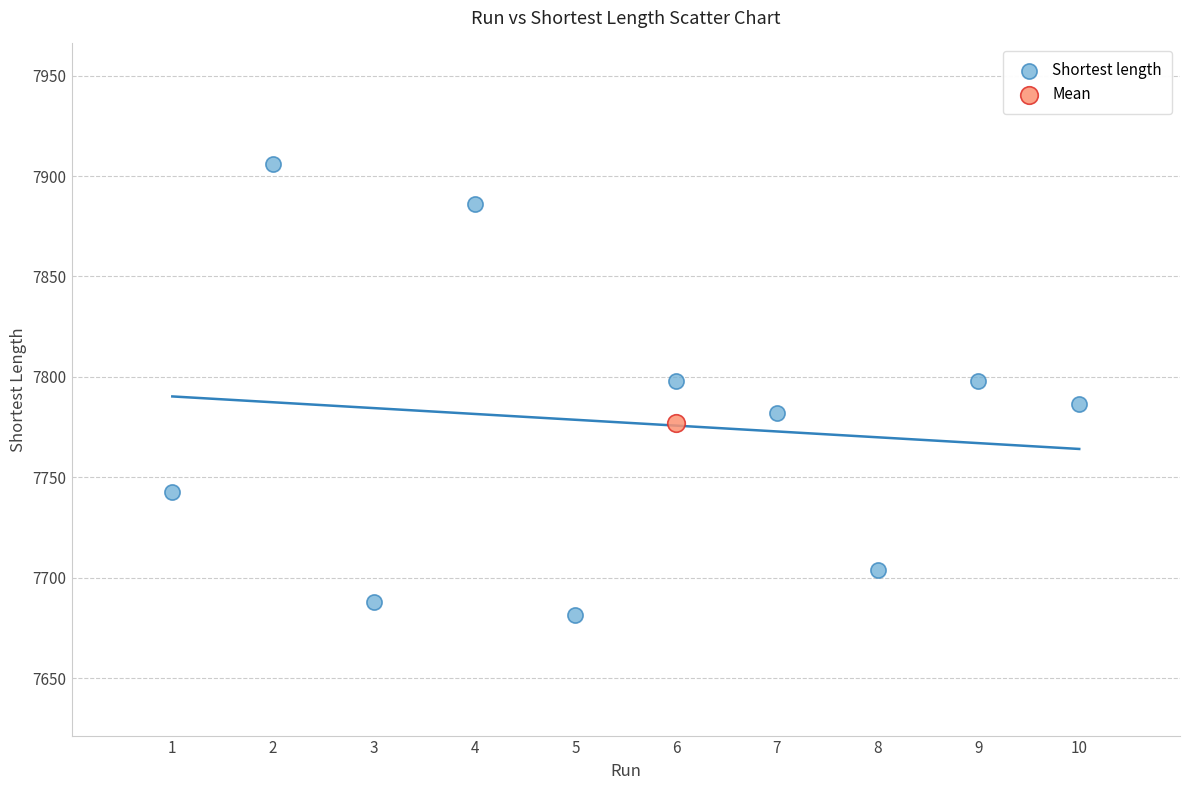

What are all the series names shown in the legend?

Shortest length, Mean